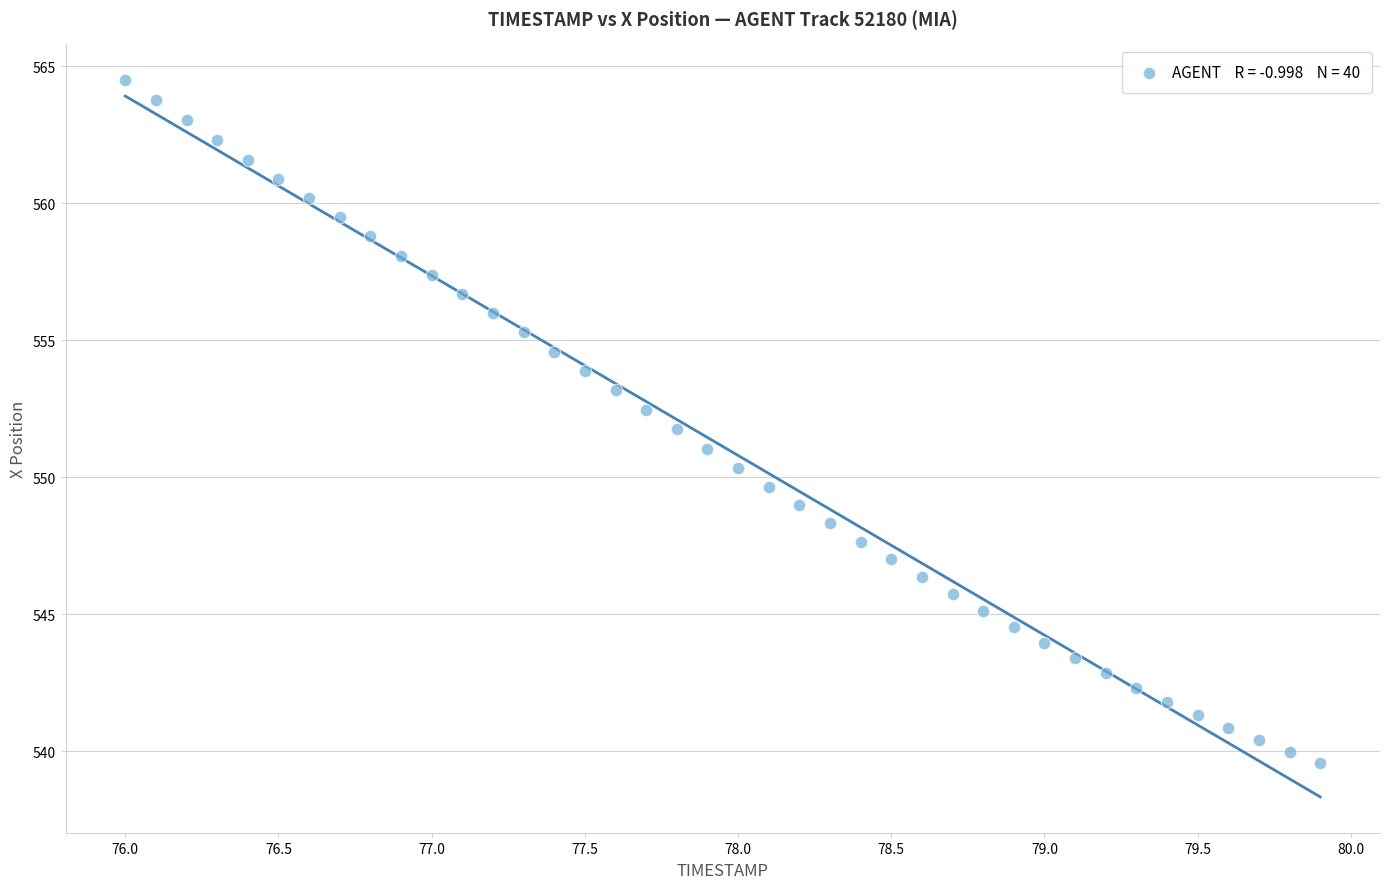

What is the range of Y values (max minus min)?

24.9